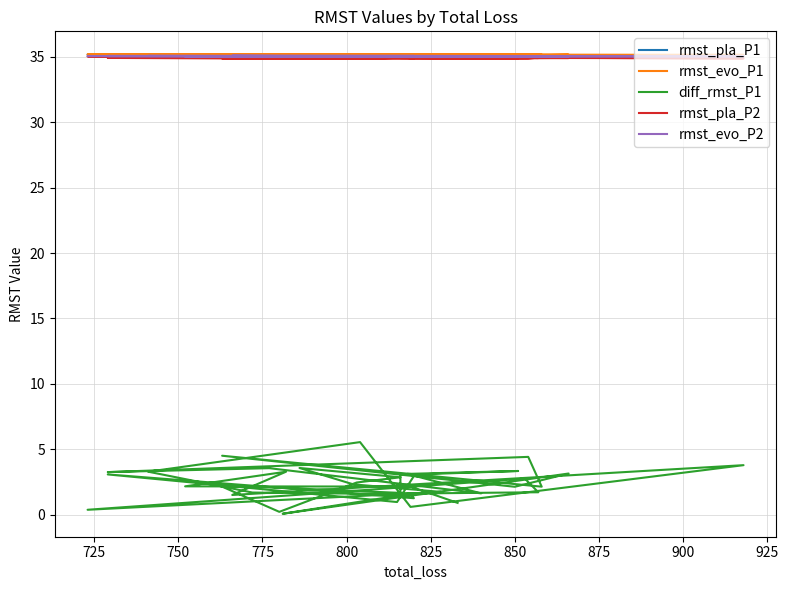

What is the average value of the rmst_evo_P2 series?

35.1